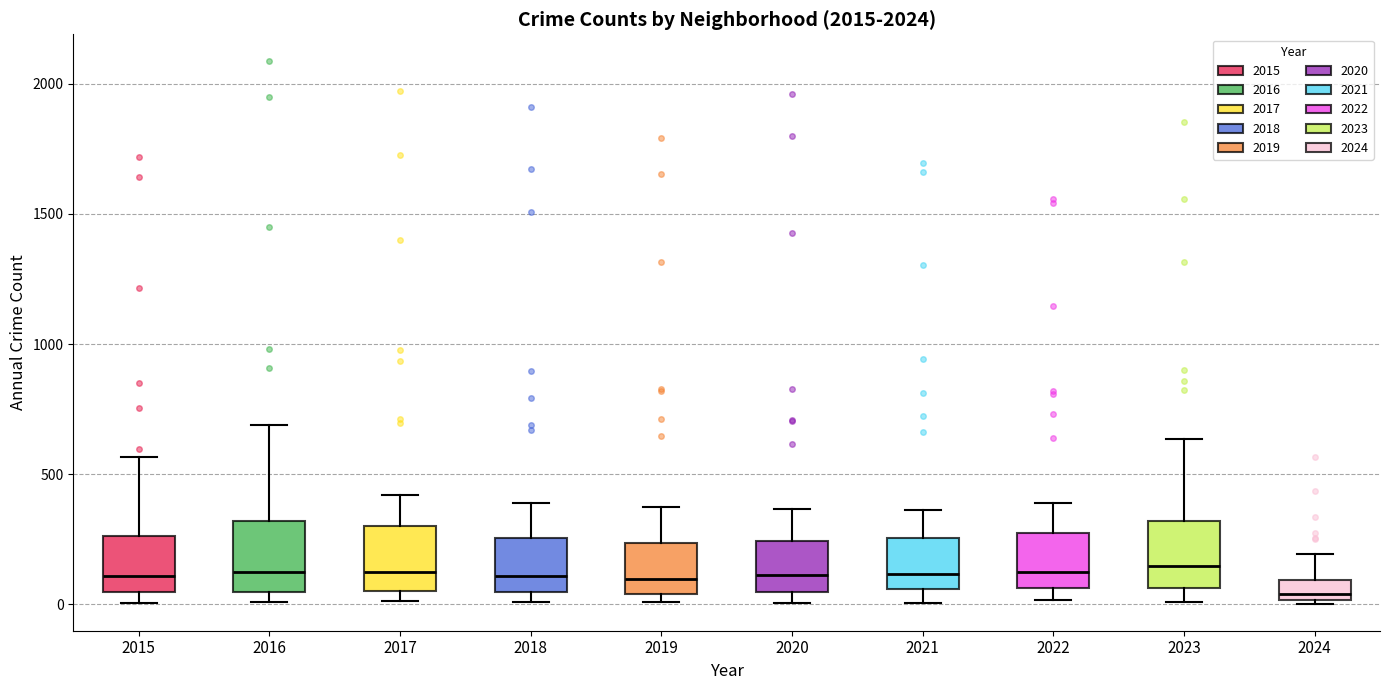

Reading left to right, transcribe this box plot: for each box, give where its median line is, the range the box spans, and where its two whiskers end, as read against the y-axis. The values are not printed on the chart, so give them approximately, as read against the axis.

2015: median 100, box 50 to 250, whiskers 0 to 550
2016: median 150, box 50 to 300, whiskers 0 to 700
2017: median 100, box 50 to 300, whiskers 0 to 400
2018: median 100, box 50 to 250, whiskers 0 to 400
2019: median 100, box 50 to 250, whiskers 0 to 400
2020: median 100, box 50 to 250, whiskers 0 to 350
2021: median 100, box 50 to 250, whiskers 0 to 350
2022: median 100, box 50 to 250, whiskers 0 to 400
2023: median 150, box 50 to 300, whiskers 0 to 650
2024: median 50, box 0 to 100, whiskers 0 to 200